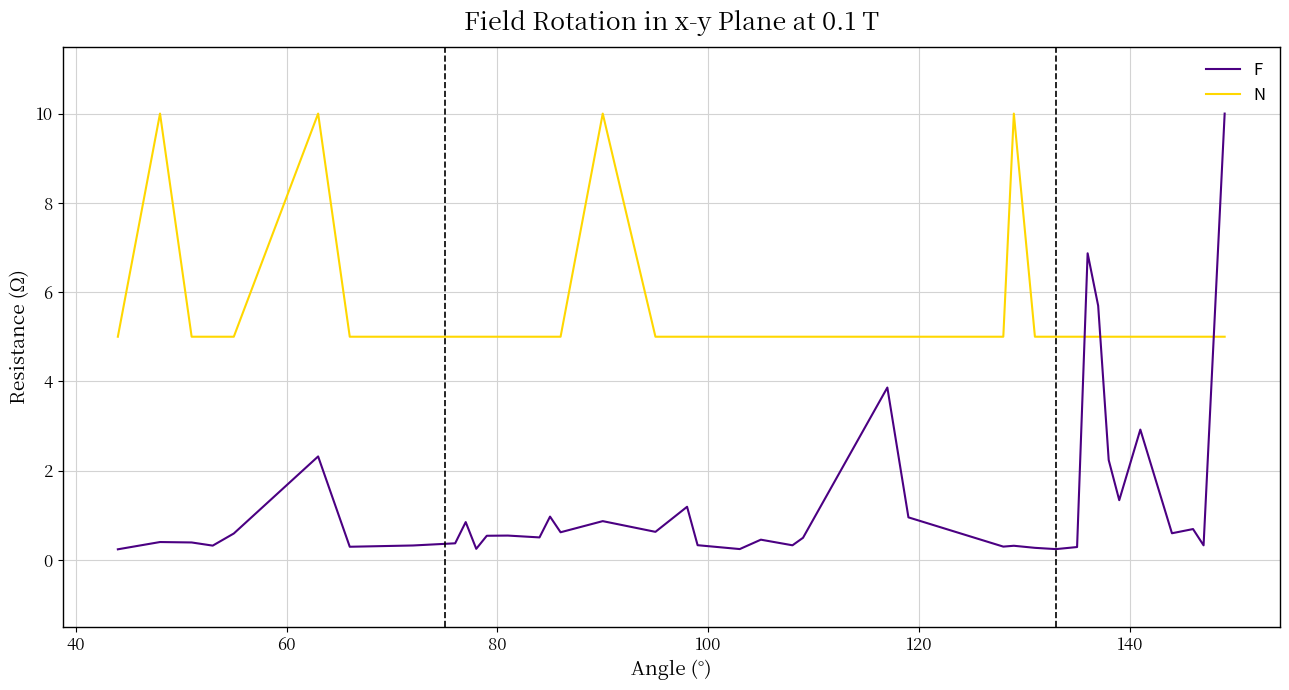

True or false: N and F cross at least once.

True